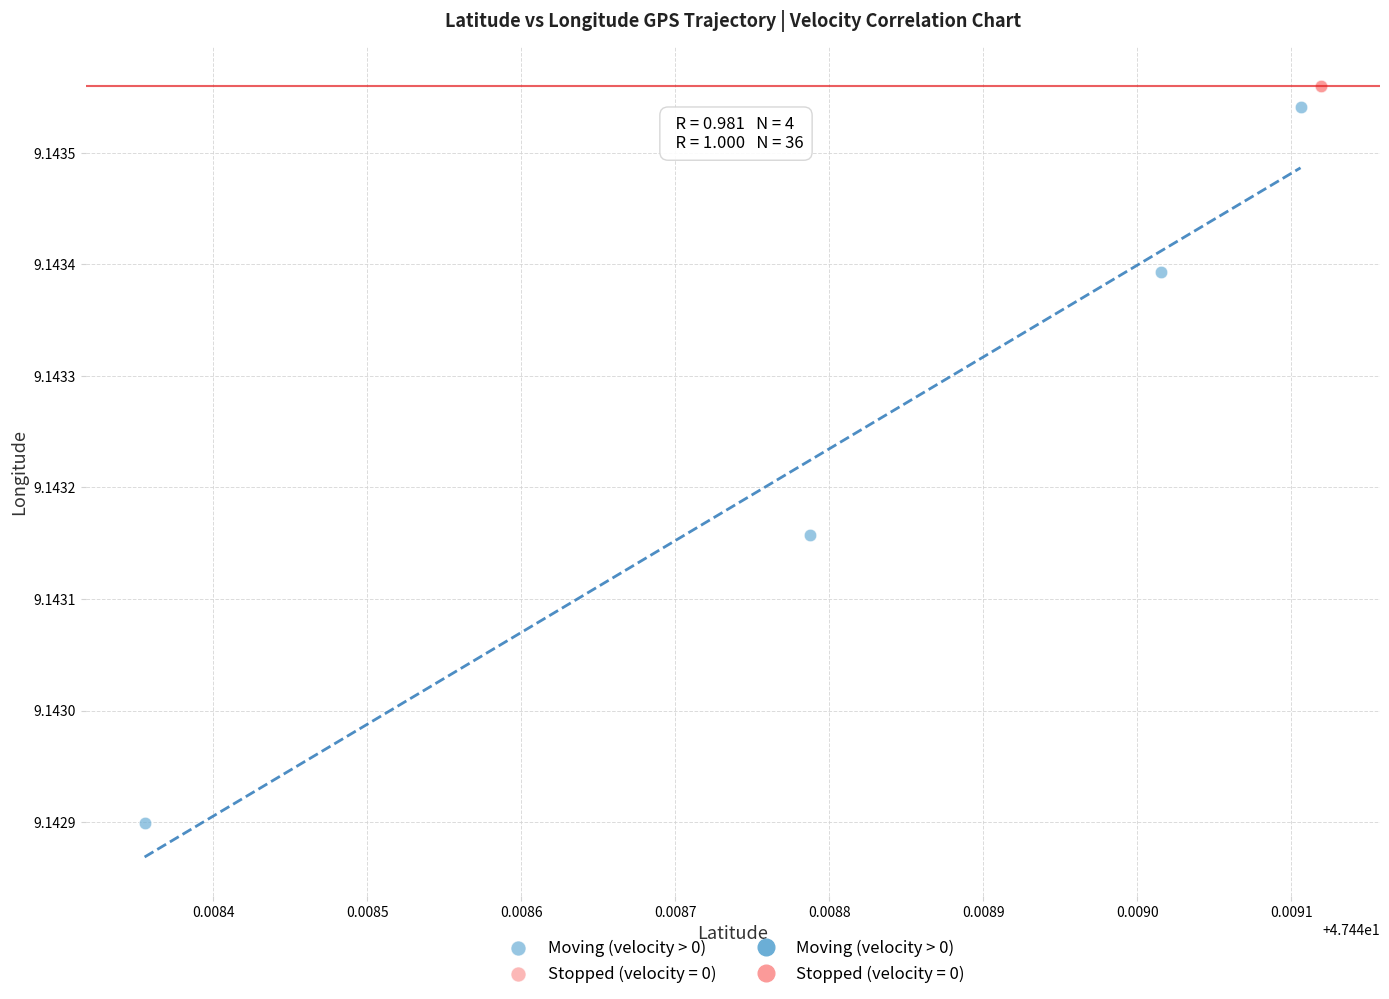

Which series reaches the minimum Y coordinate?

Moving (velocity > 0)